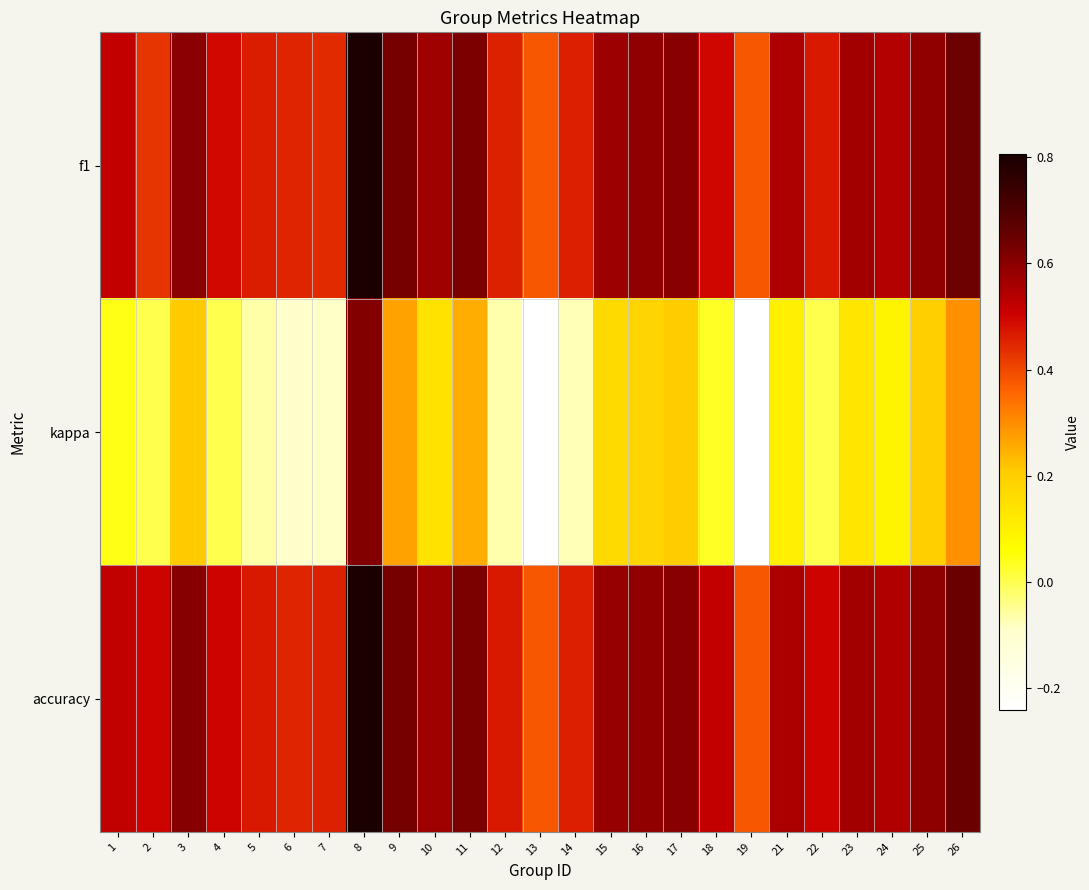

At which category is the sum across all series the highest?

8